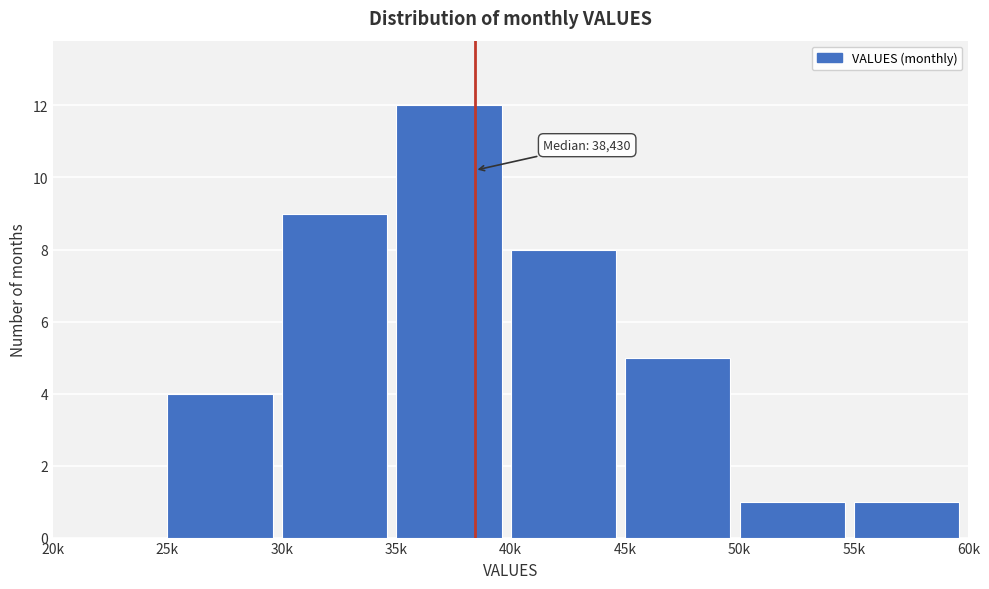

Reading left to right, what are all the values shown in this chart?

20k=0	25k=4	30k=9	35k=12	40k=8	45k=5	50k=1	55k=1